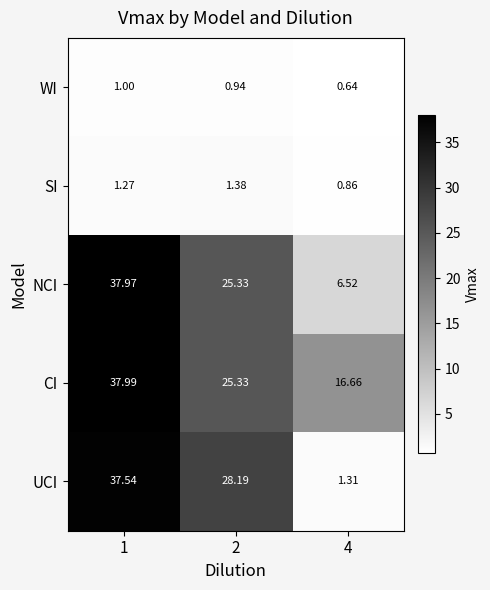

Which series has the widest spread of values?

UCI